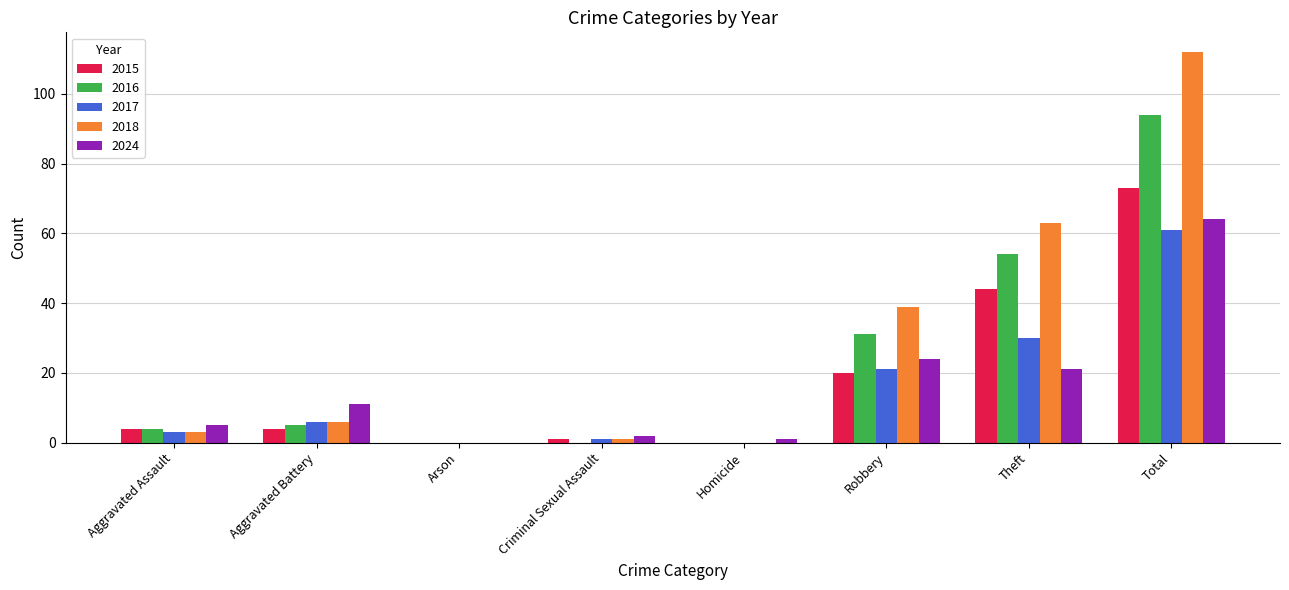

What value does the 2015 series have at Total?

73